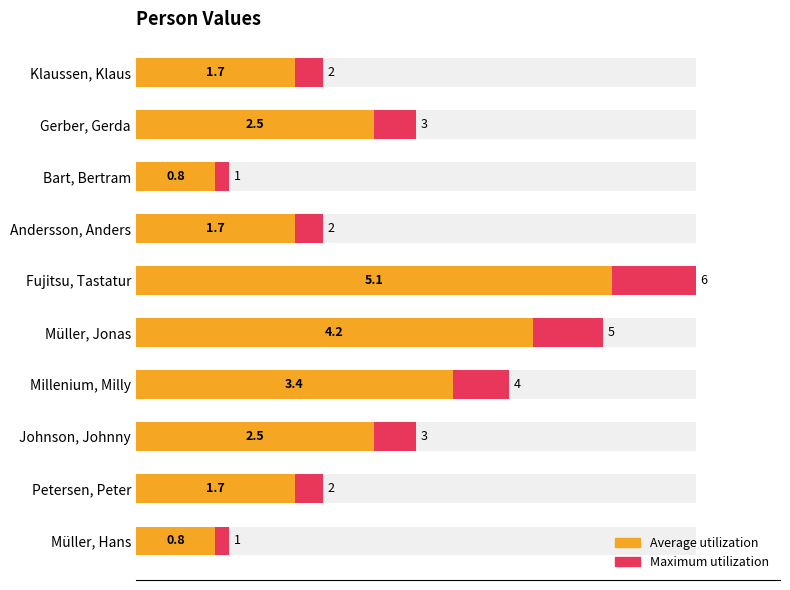

What is the maximum value for Maximum utilization?

6.0